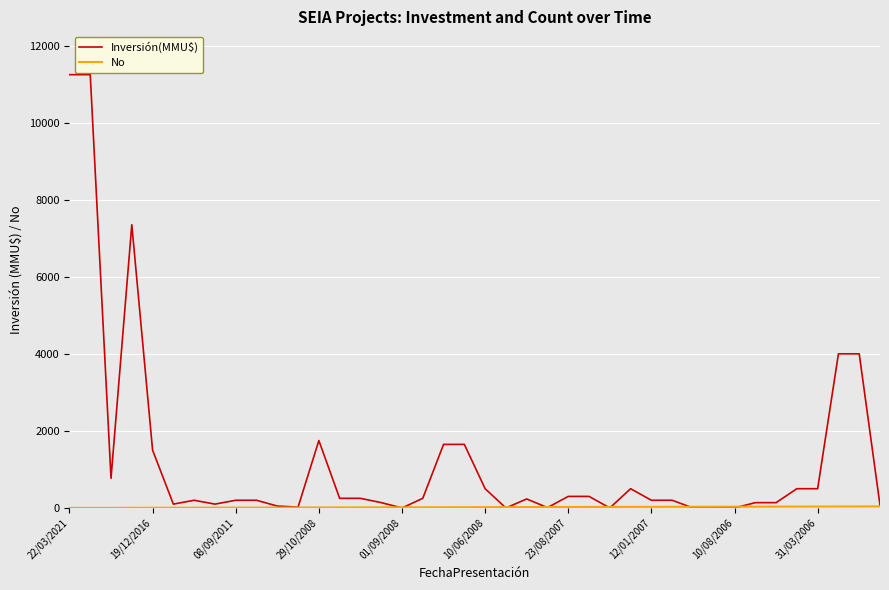

Does the chart have visible grid lines?

Yes